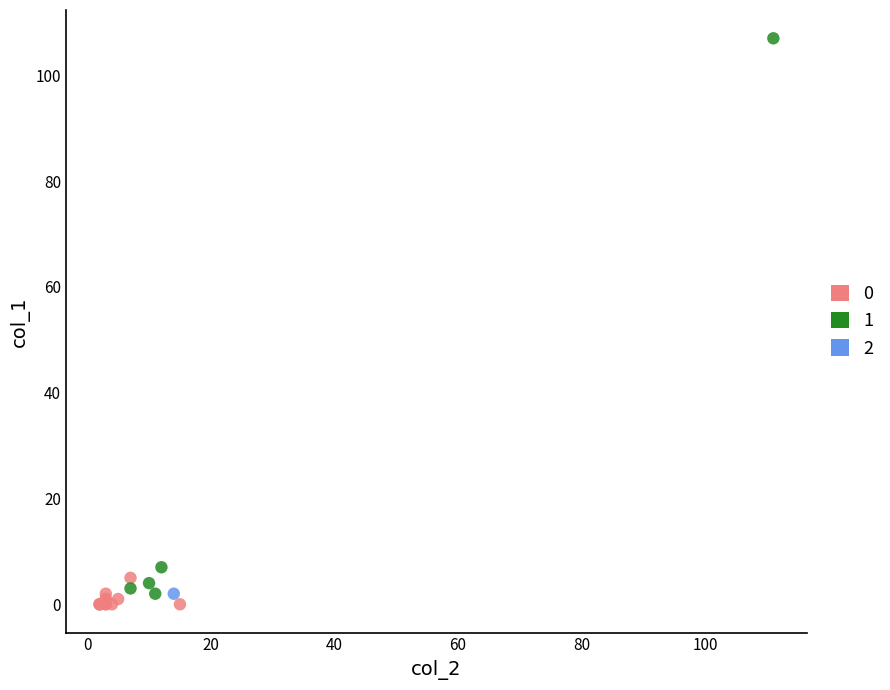

Which series contains the highest Y value?

1